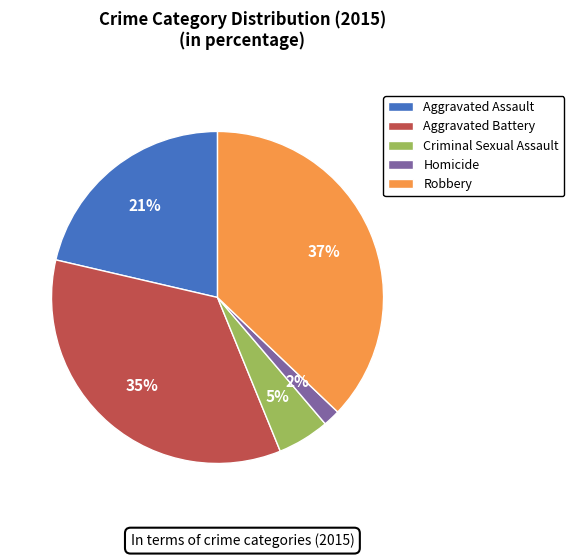

Rank the categories by value from highest to lowest.

Robbery, Aggravated Battery, Aggravated Assault, Criminal Sexual Assault, Homicide